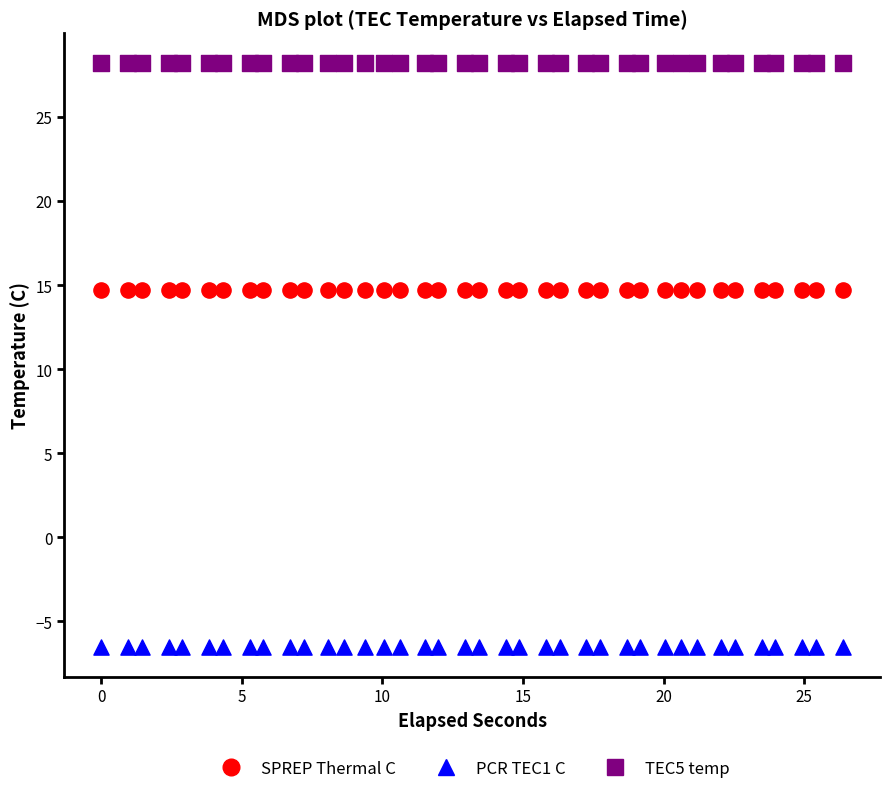

Which series reaches the minimum Y coordinate?

PCR TEC1 C